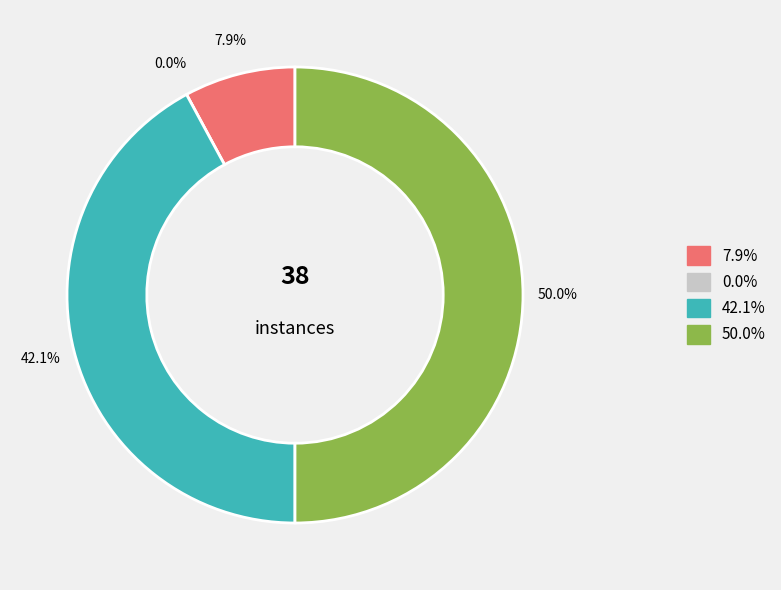

Is it true that min100 is 11% of the pie?

False